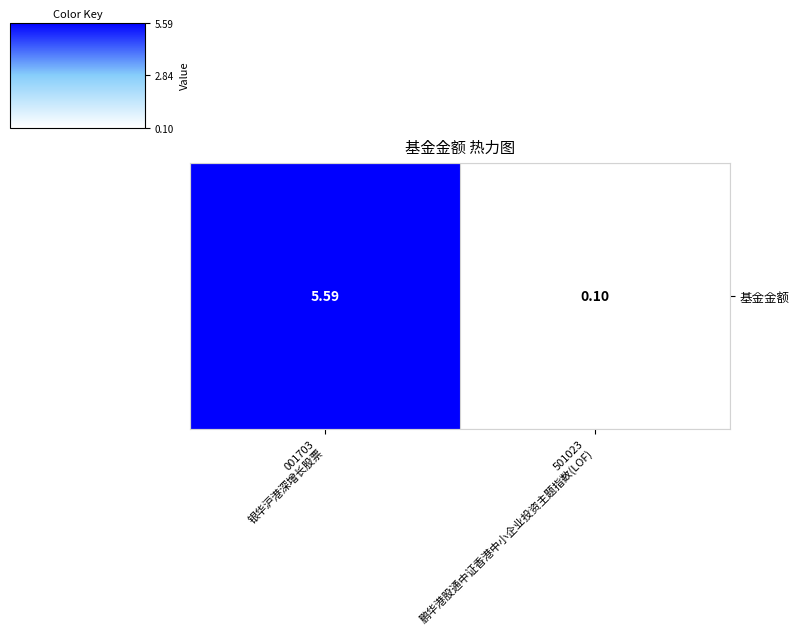

At which category does the chart reach its peak across all series?

001703
银华沪港深增长股票